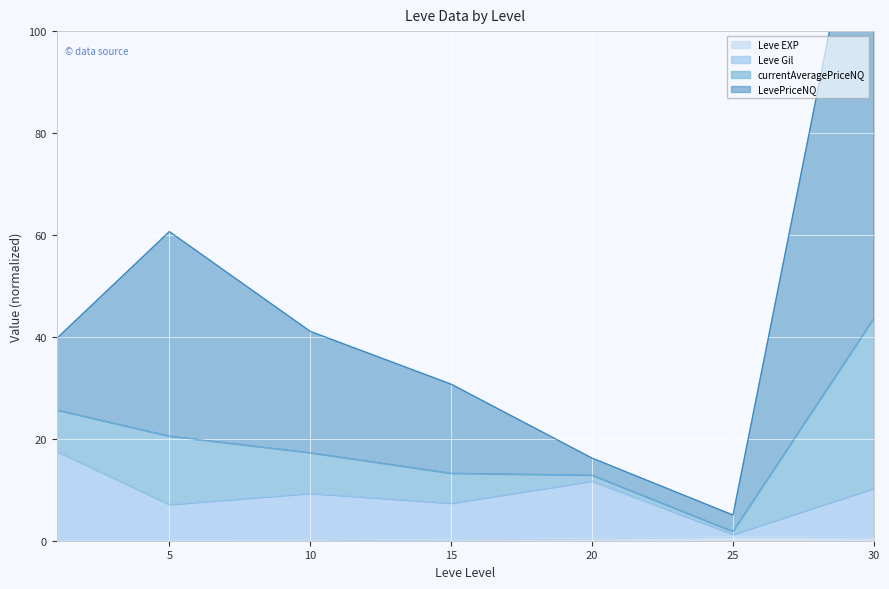

The Leve EXP series shows 0.0 at 5. True or false?

True